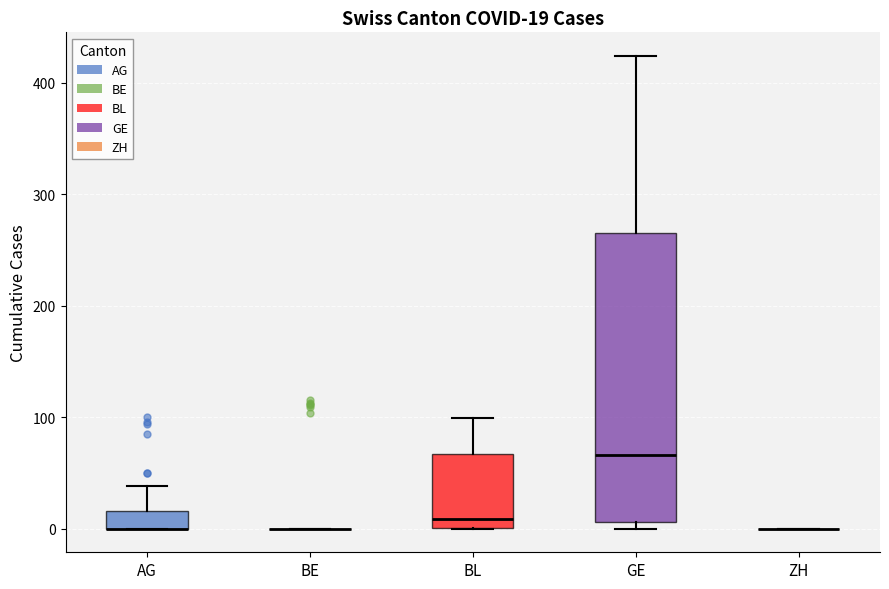

Comparing the boxes themselves (not the whiskers), which one is the tallest?

GE